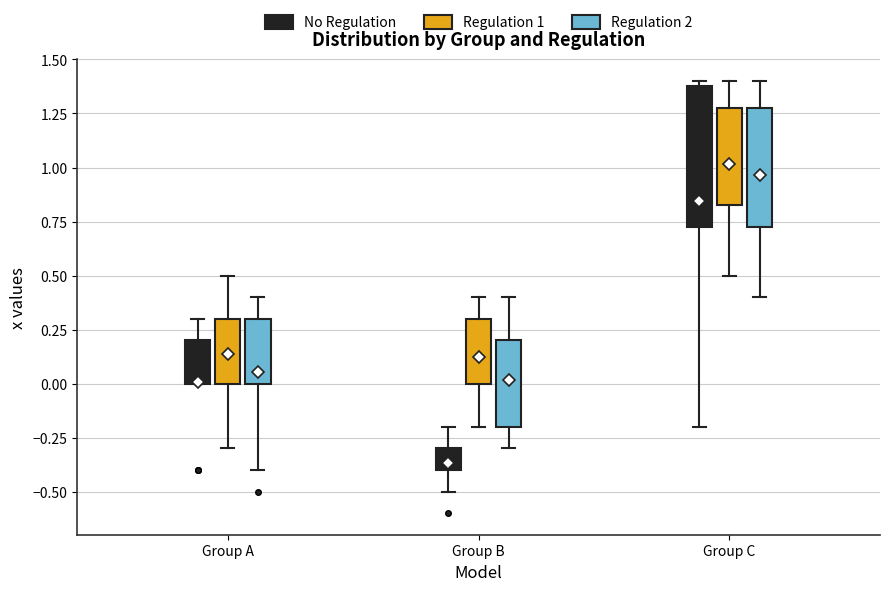

Where is the lower edge of the box for Group C (Regulation 2) on the y-axis? The values are not printed on the chart, so give them approximately, as read against the axis.

0.75